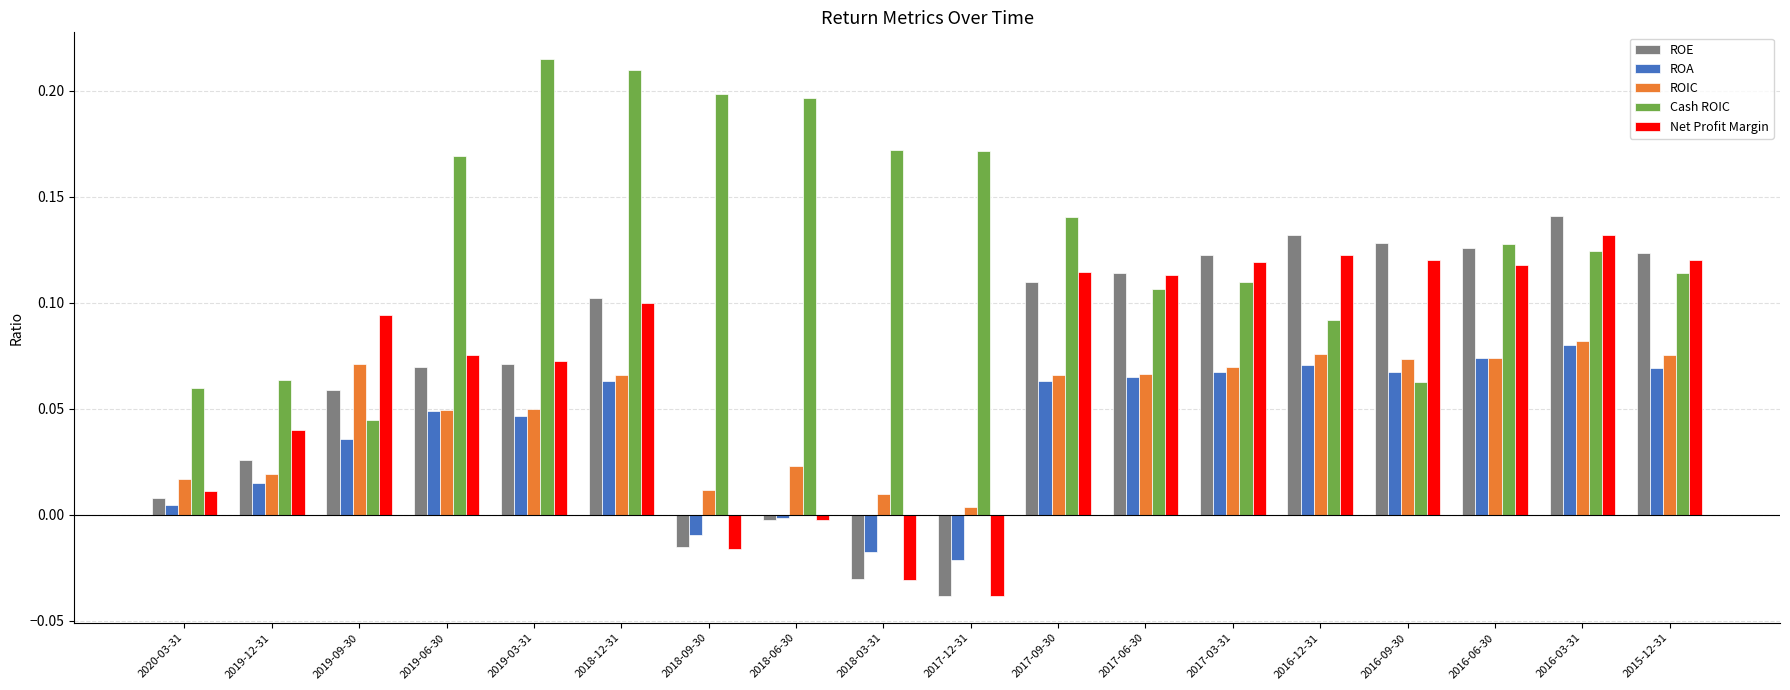

What are all the series names shown in the legend?

ROE, ROA, ROIC, Cash ROIC, Net Profit Margin